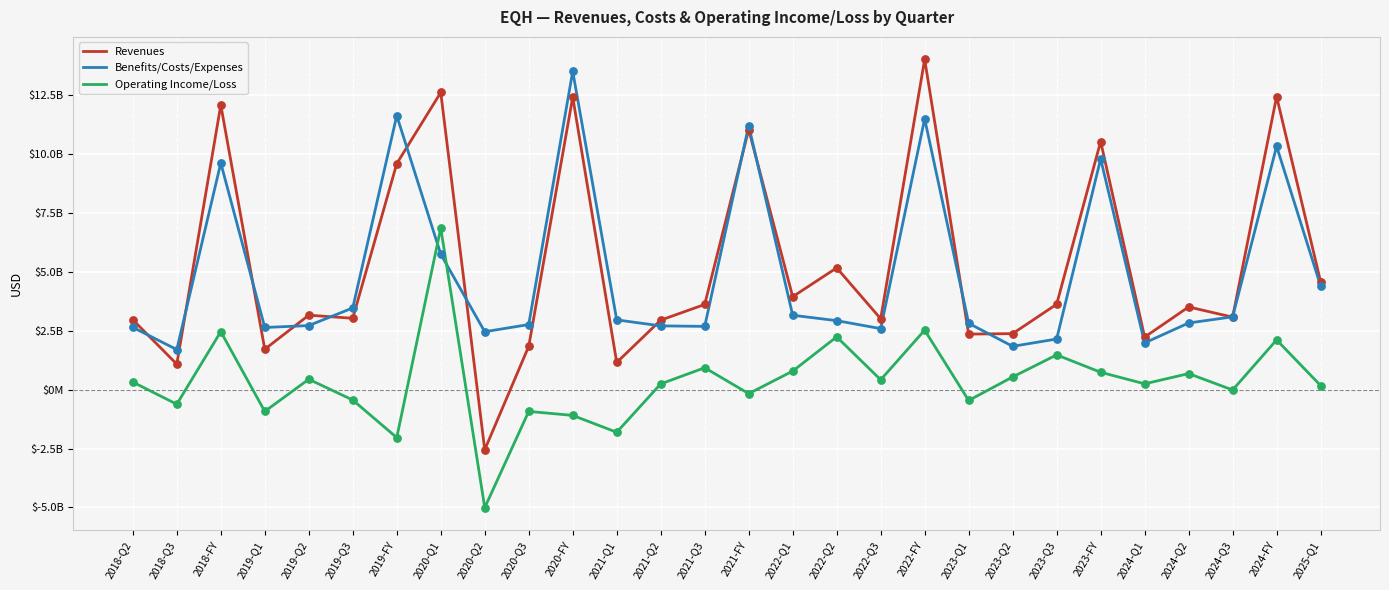

What is the total value across all series at 2023-Q2?

4754000000